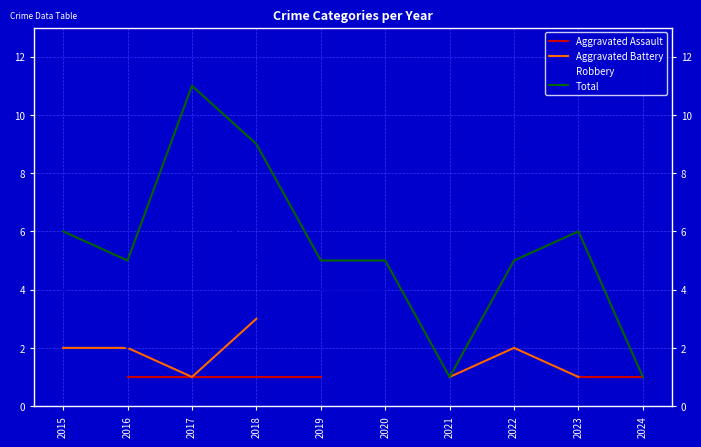

What is the smallest value displayed?

1.0